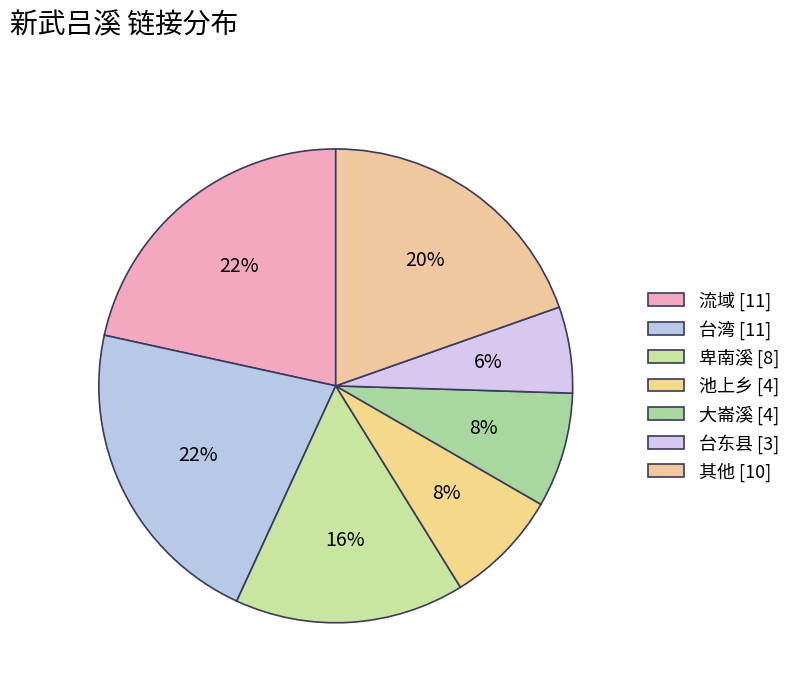

To the nearest percent, what is the difference between the largest and smallest slice percentages?

16%